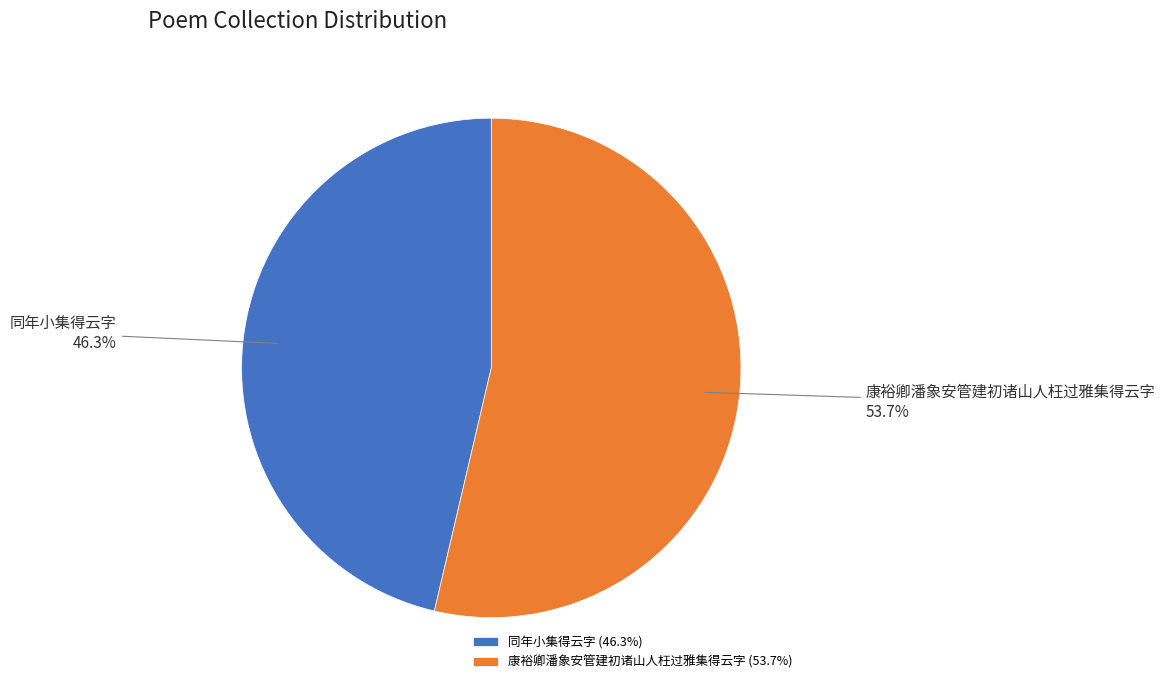

To the nearest percent, what is the combined percentage of 同年小集得云字 and 康裕卿潘象安管建初诸山人枉过雅集得云字?

100%